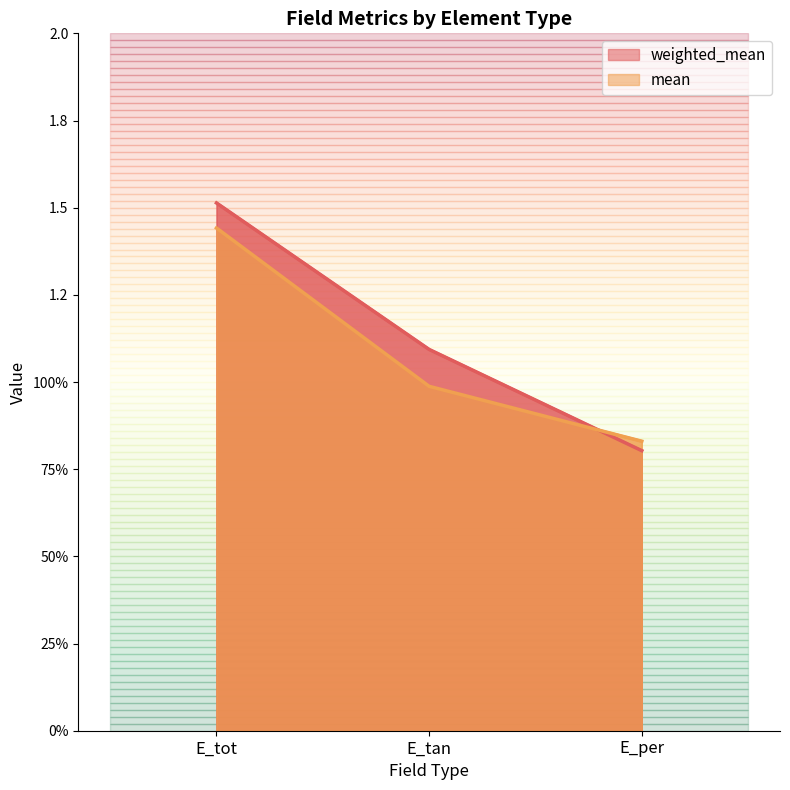

What is the label of the 1st point from the left?

E_tot